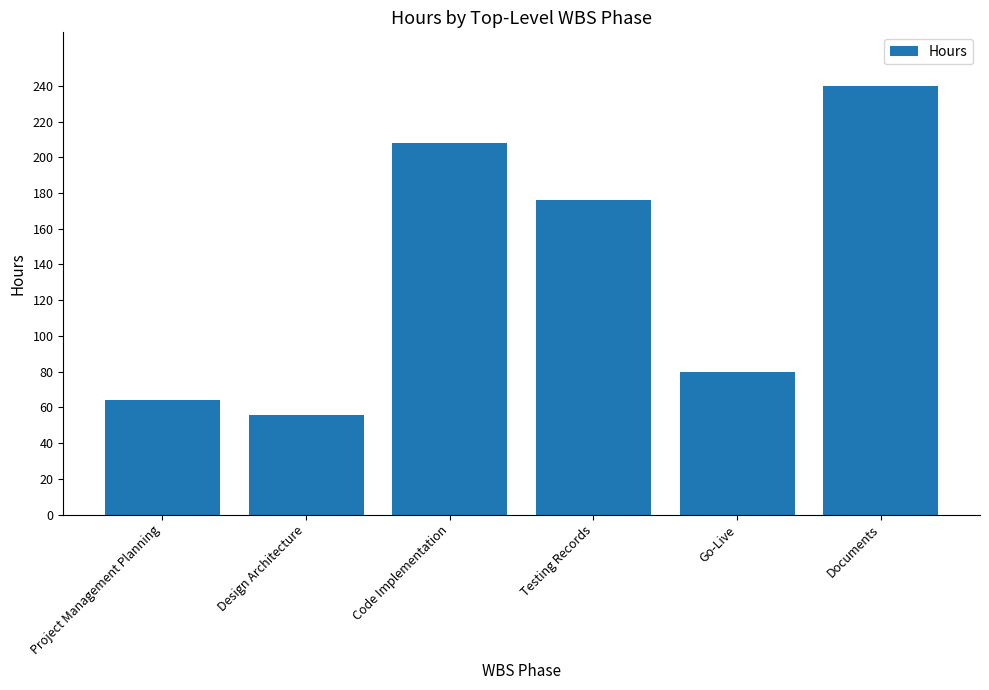

The chart shows a value of 56 at Design Architecture. True or false?

True